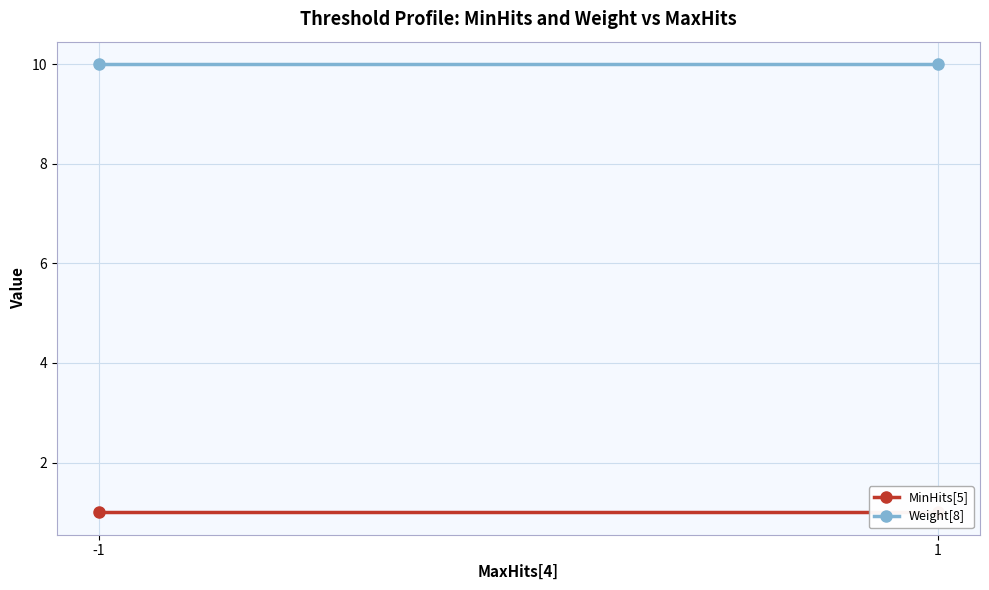

Which category has the highest value in the MinHits[5] series?

1